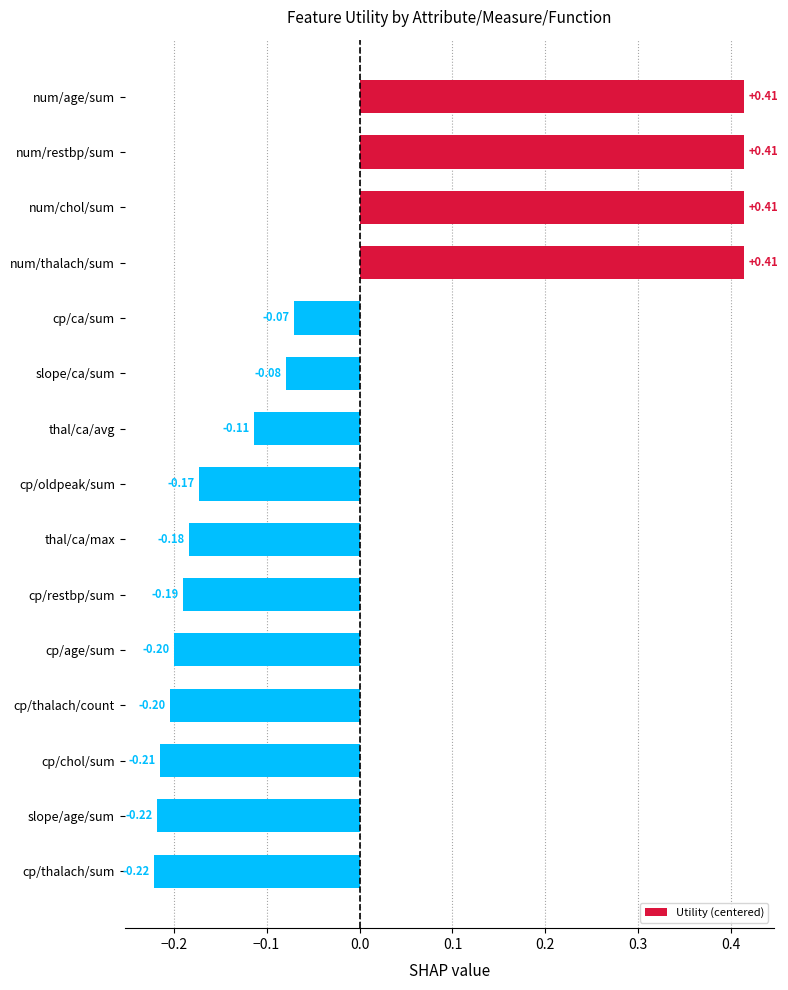

How many values are between 0 and 1?

4